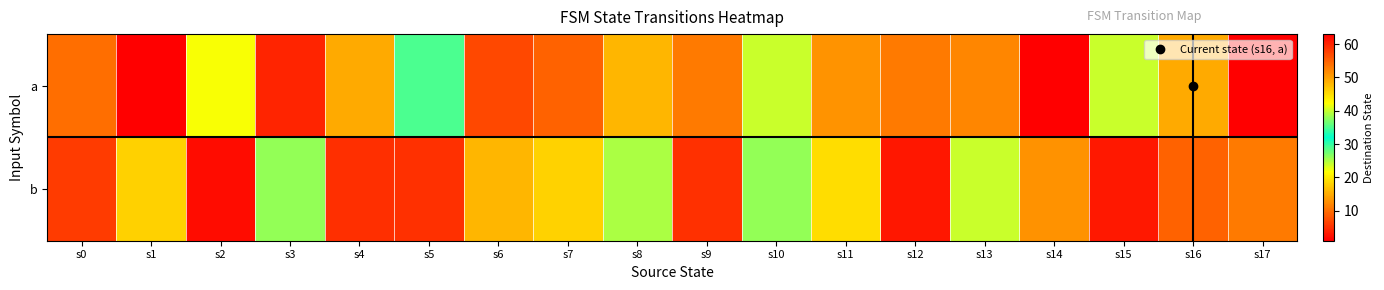

Reading left to right, list all the values displayed in this chart.

a: s0=54	s1=63	s2=22	s3=4	s4=49	s5=35	s6=7	s7=9	s8=48	s9=11	s10=24	s11=13	s12=53	s13=12	s14=63	s15=40	s16=49	s17=1
b: s0=58	s1=46	s2=2	s3=38	s4=59	s5=5	s6=16	s7=18	s8=39	s9=5	s10=26	s11=19	s12=61	s13=24	s14=51	s15=3	s16=9	s17=53